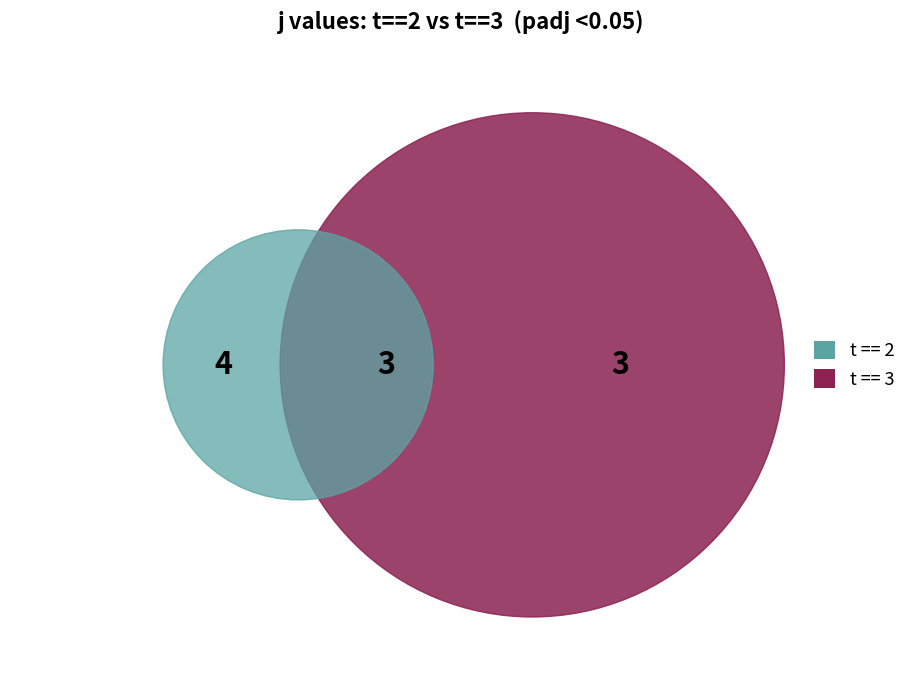

Is there any slice that represents more than half of the pie?

No